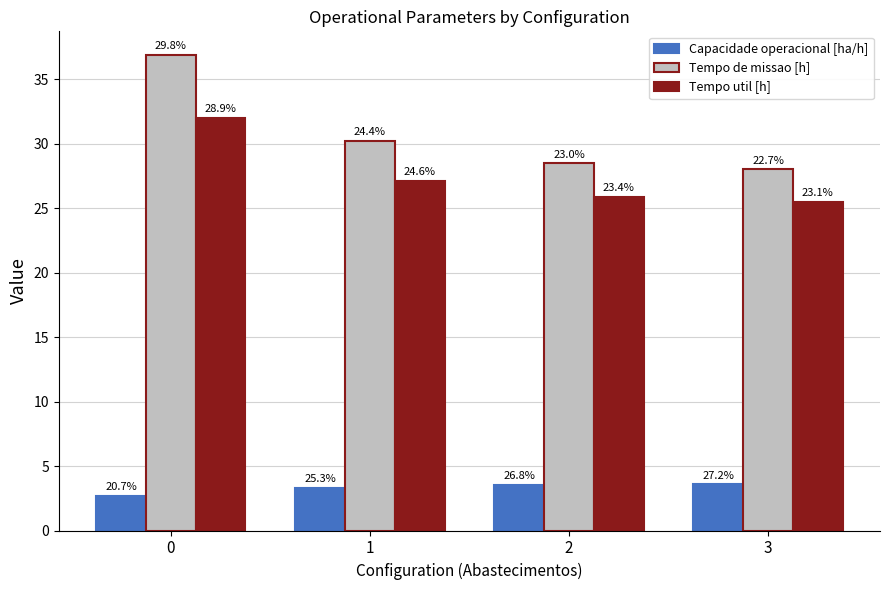

What is the sum of all Tempo util [h] values?

110.5